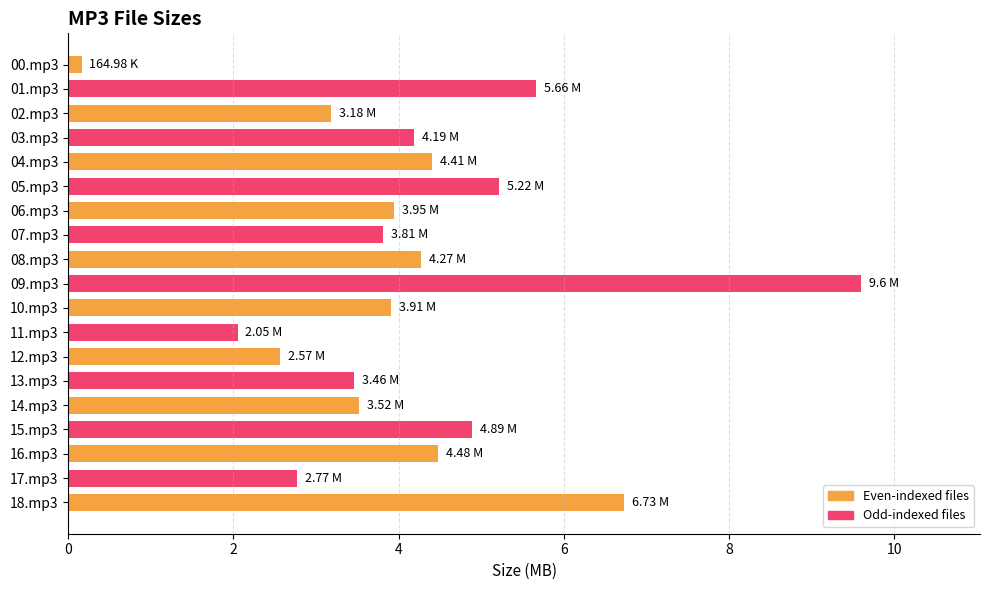

Does the chart contain stacked bars?

No